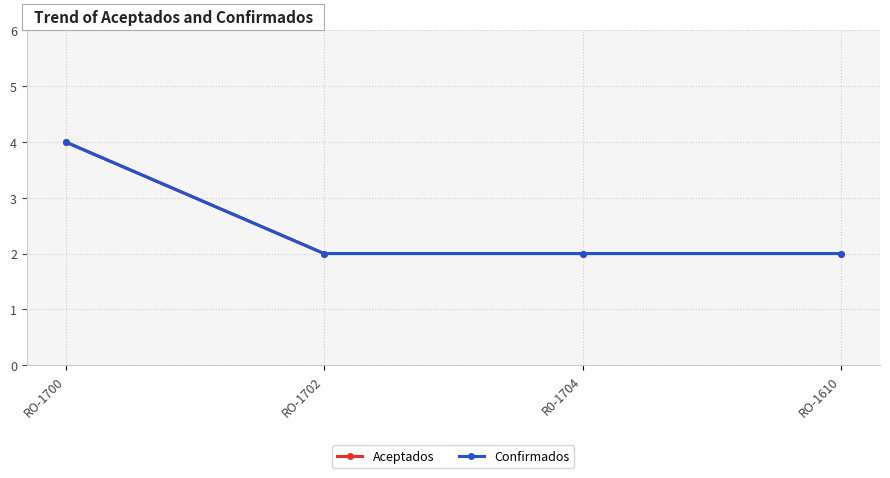

True or false: Aceptados and Confirmados intersect in this chart.

False